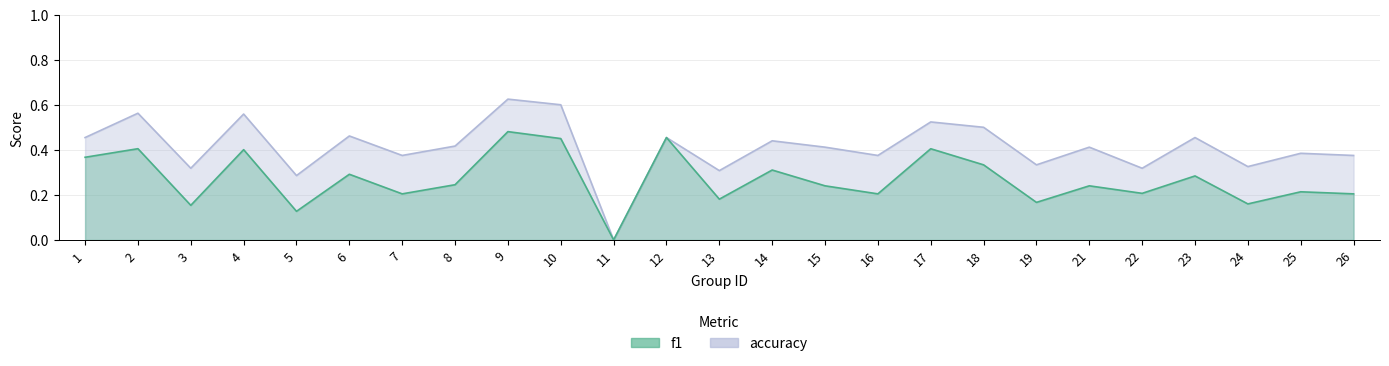

What is the sum of the accuracy values at 11 and 23?

0.5